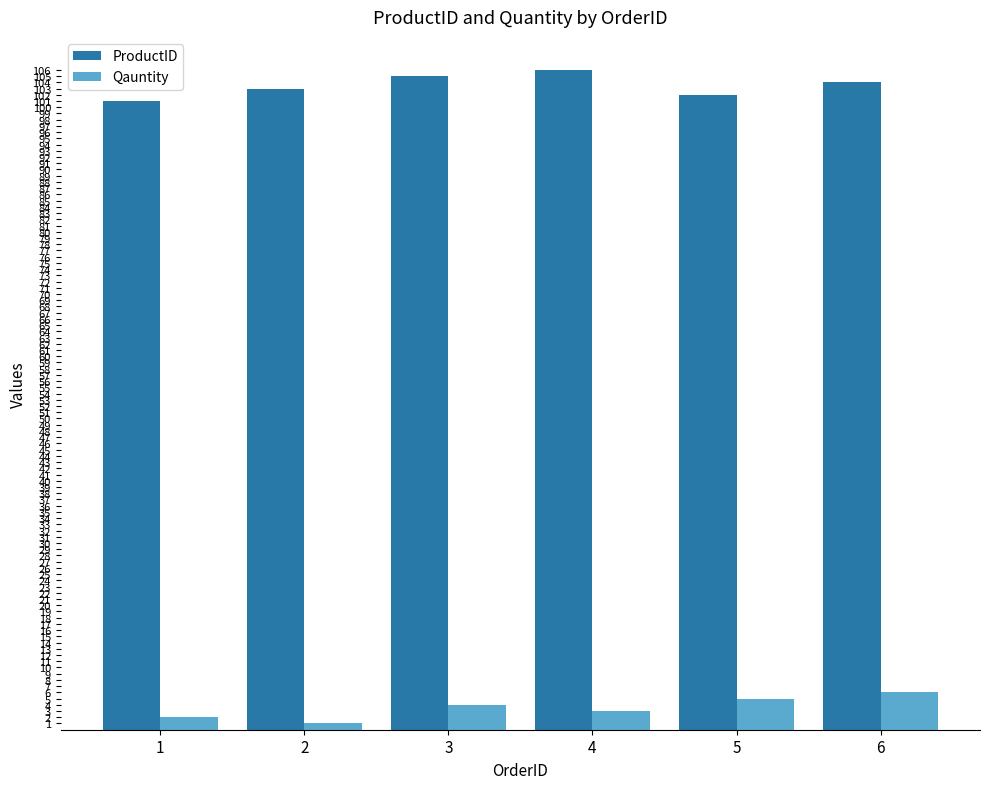

What is the lowest value of the Qauntity series?

1